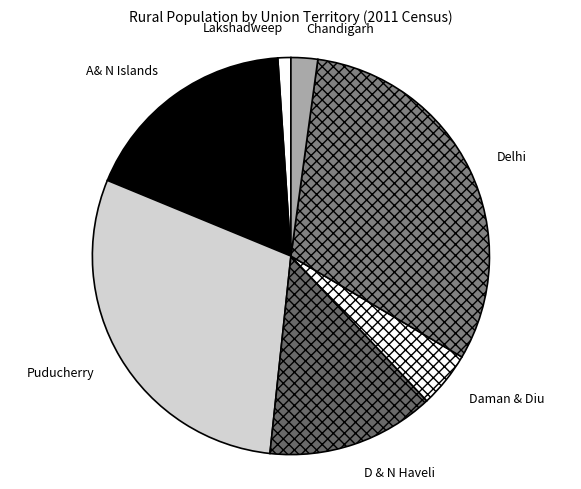

Is the sum of Delhi and Chandigarh greater than half?

No